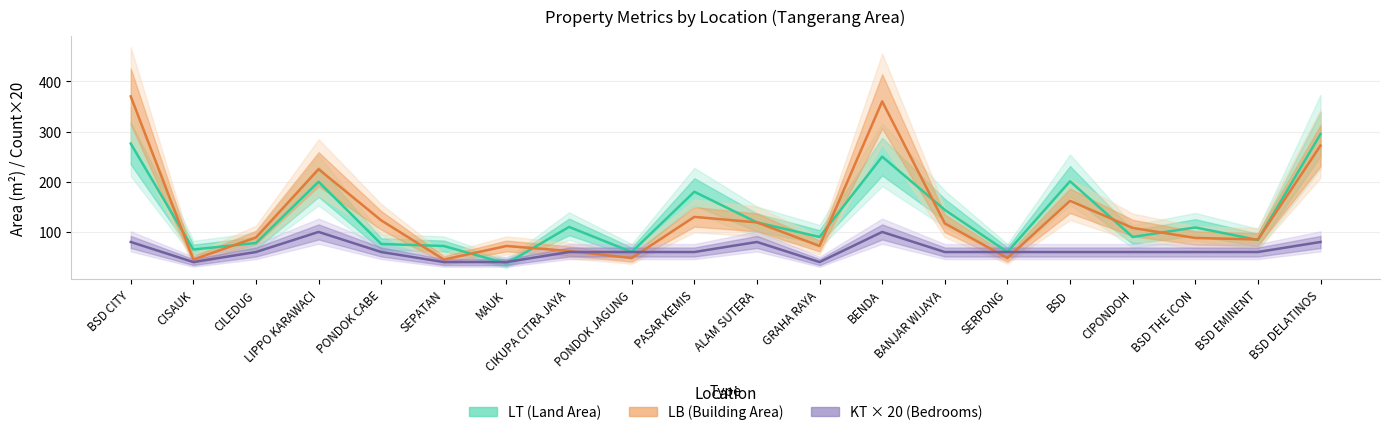

The value of KT × 20 (Bedrooms) at CIKUPA CITRA JAYA is 13. True or false?

False